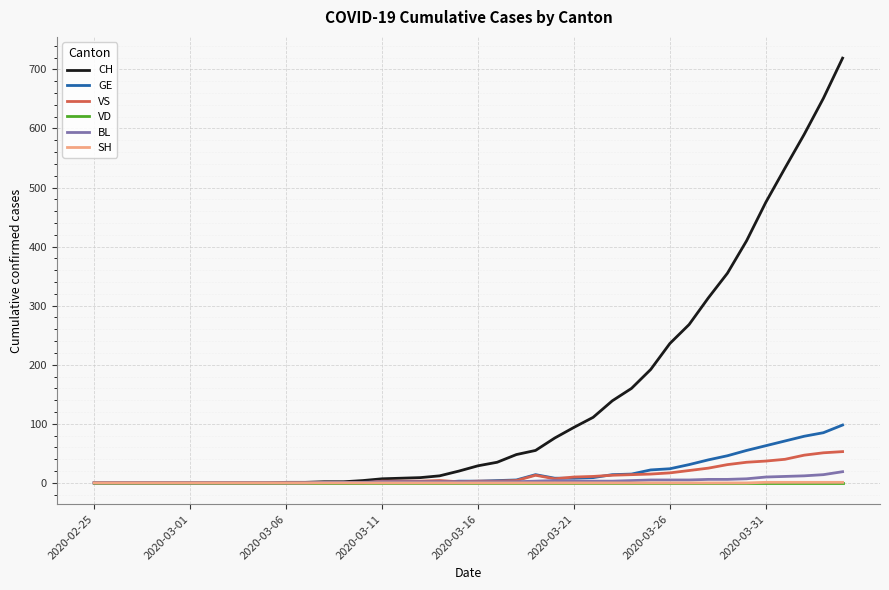

Which series has the largest total across all categories?

CH